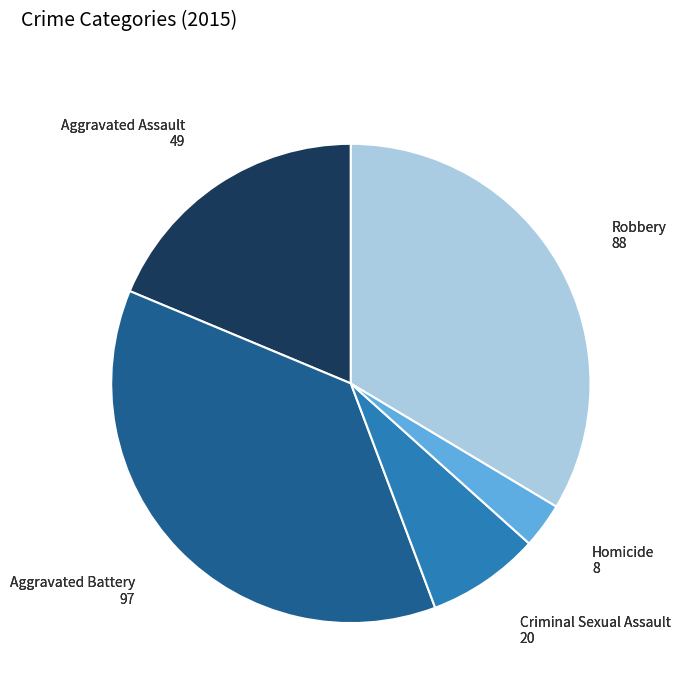

Is there any slice that represents more than half of the pie?

No